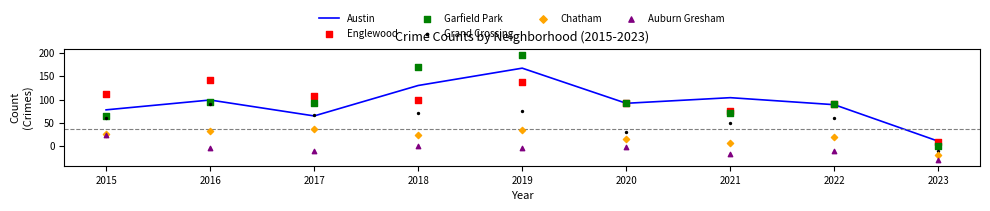

Which series contains the highest Y value?

Garfield Park